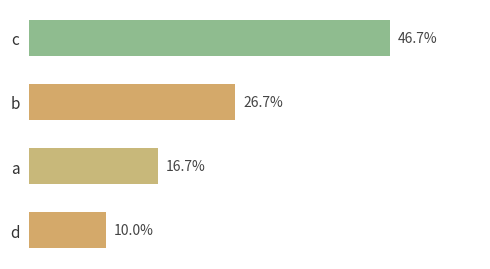

Does the chart contain any negative values?

No